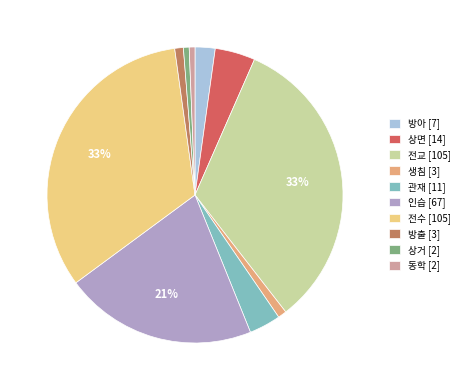

How many segments does this pie chart have?

10